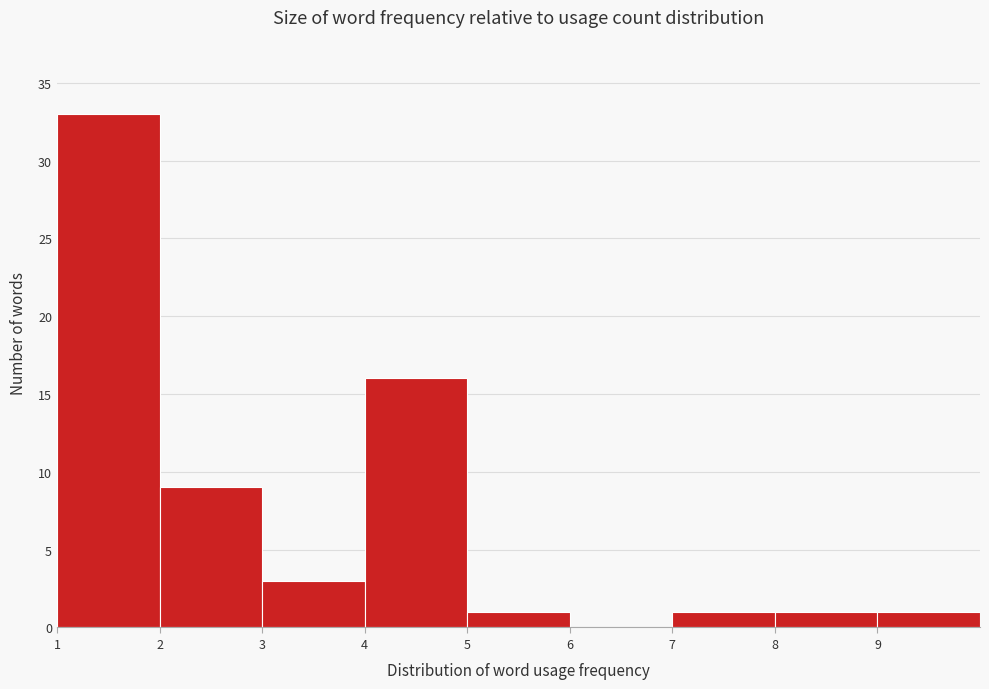

Reading left to right, transcribe this chart: for each bar, give the range it covers on the x-axis and its height. The values are not printed on the chart, so give them approximately, as read against the axis.

1 to 2: 33
2 to 3: 9
3 to 4: 3
4 to 5: 16
5 to 6: 1
6 to 7: 0
7 to 8: 1
8 to 9: 1
9 to 10: 1